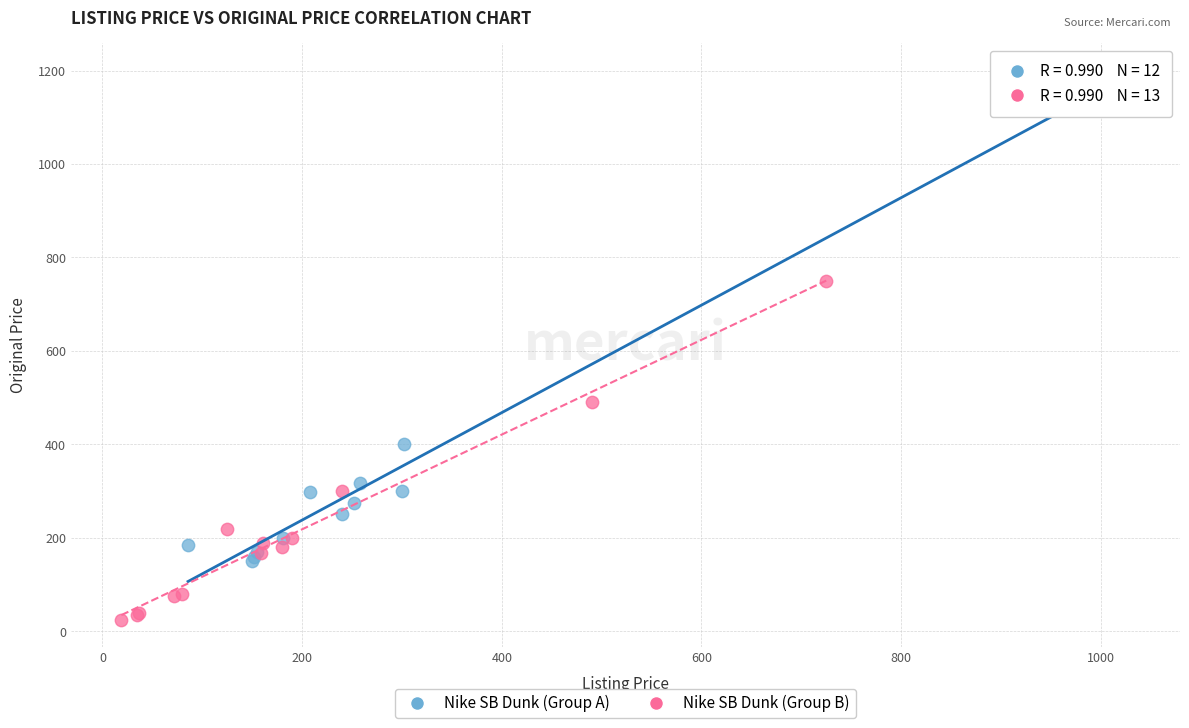

Which series has the widest spread of Y values?

Nike SB Dunk (Group A)